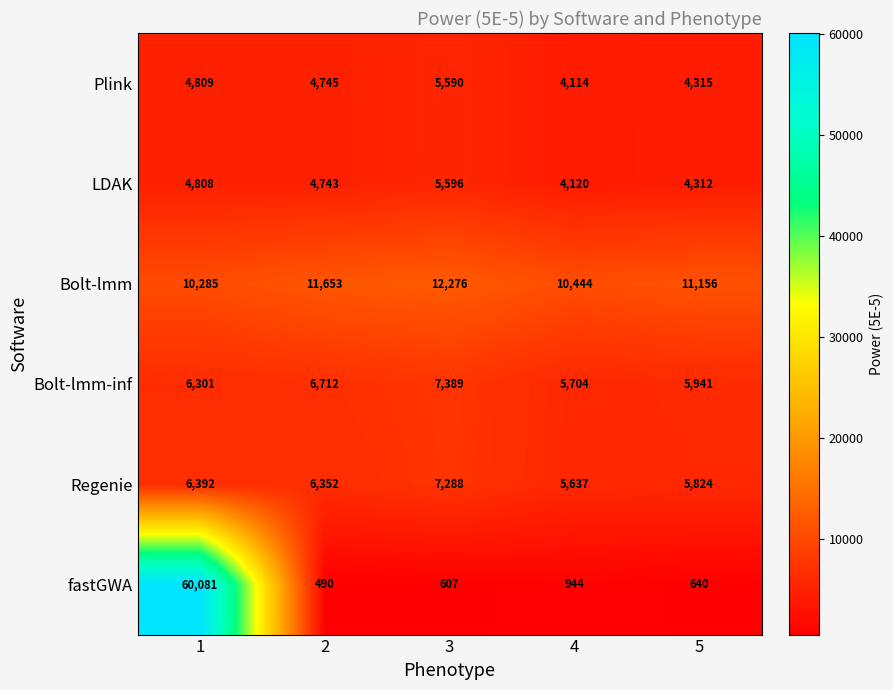

What is the total value across all series at 1?

92676